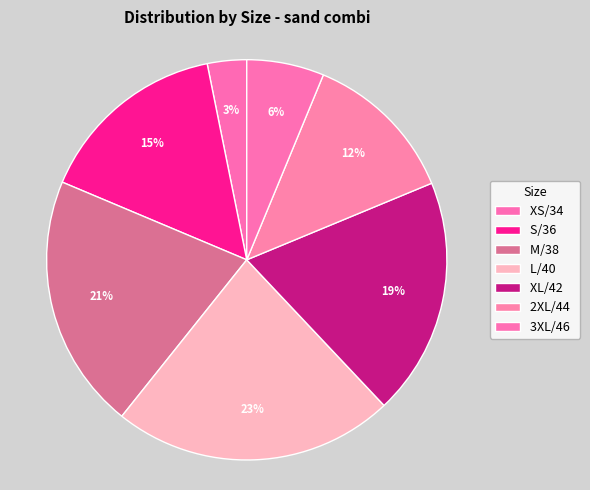

Is there a majority slice in this chart?

No